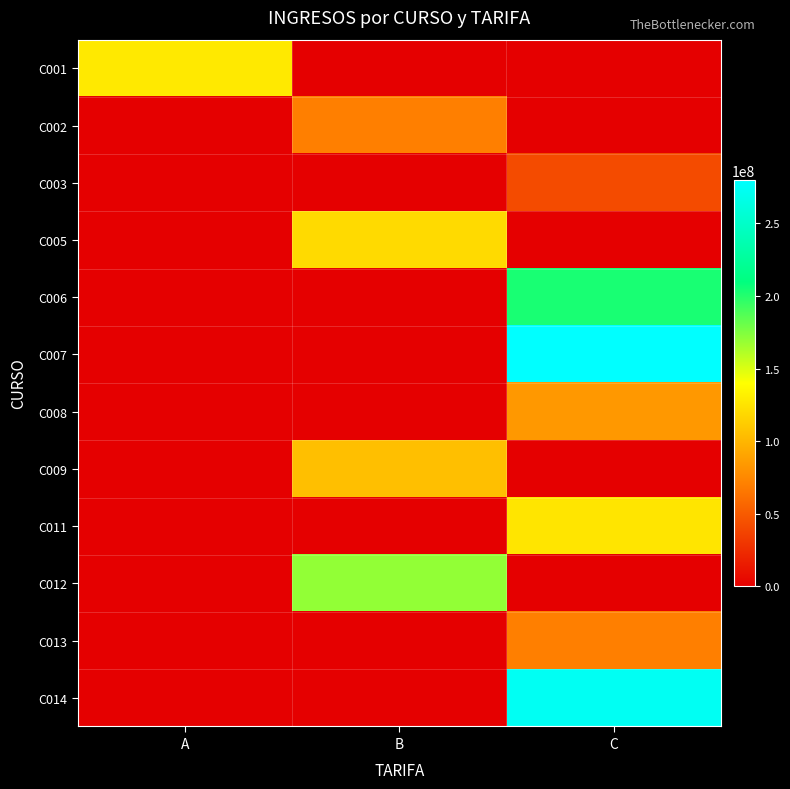

Which series has the largest range (max minus min)?

C007